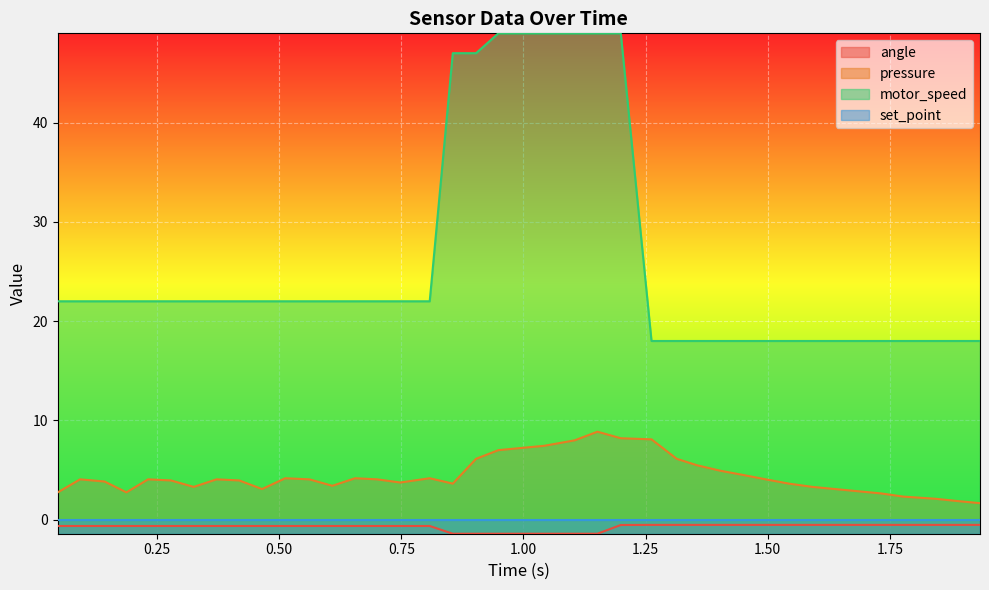

What is the sum of all angle values?

-29.3